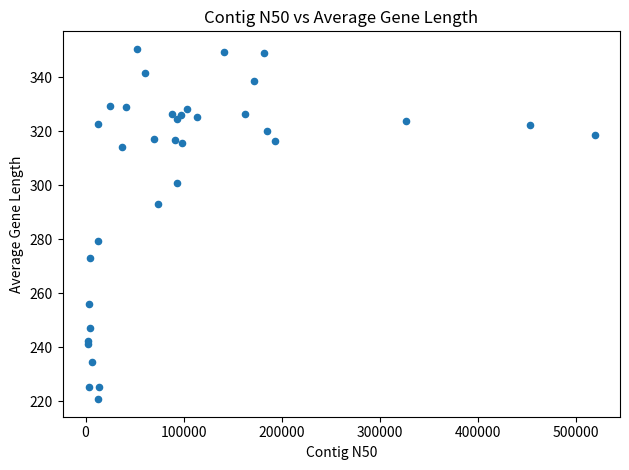

What Y value in the scatter plot is closest to 285?

279.2